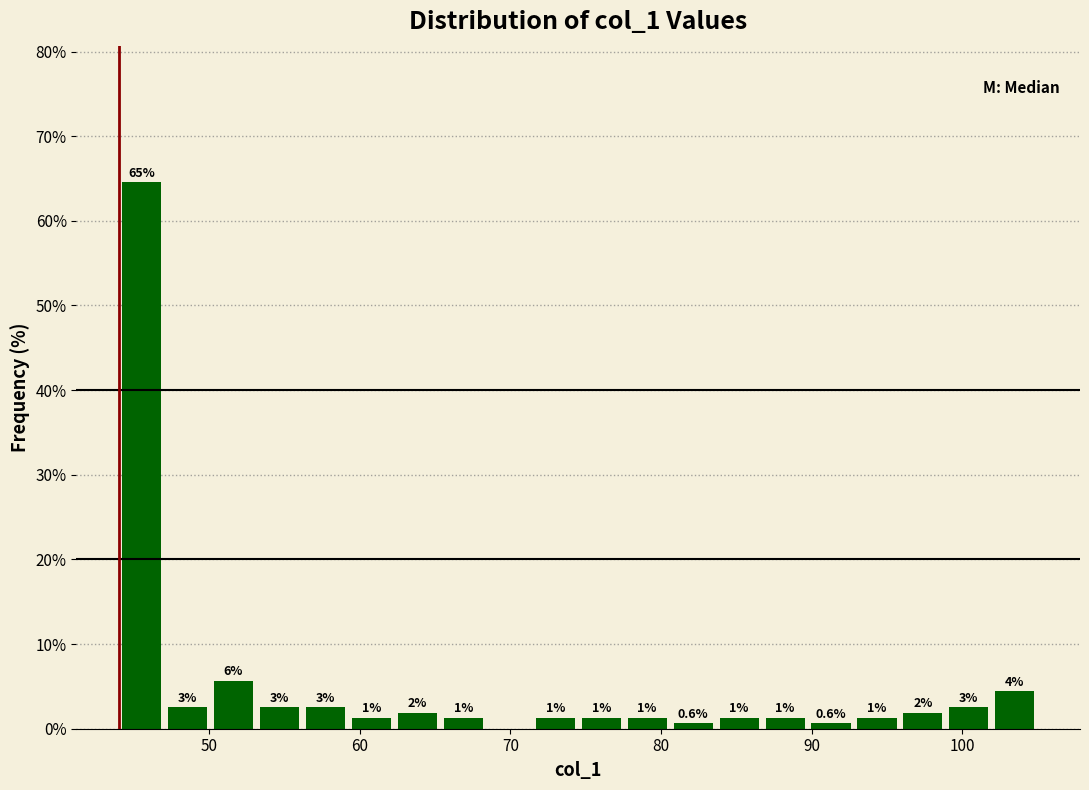

Around what value on the x-axis is the tallest bar? Give the approximate position of its centre, as read against the axis.

46